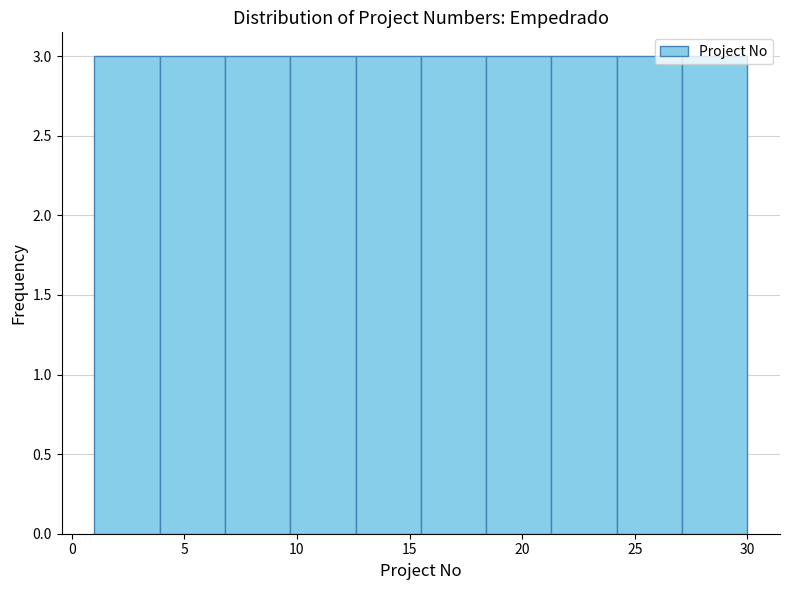

Reading left to right, transcribe this chart: for each bar, give the range it covers on the x-axis and its height. Neither the bar edges nor the heights are printed on the chart, so give them approximately, as read against the axes.

1.0 to 3.9: 3
3.9 to 6.8: 3
6.8 to 9.7: 3
9.7 to 12.6: 3
12.6 to 15.5: 3
15.5 to 18.4: 3
18.4 to 21.3: 3
21.3 to 24.2: 3
24.2 to 27.1: 3
27.1 to 30.0: 3